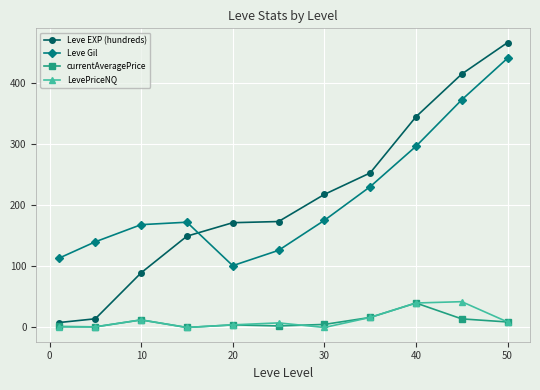

At how many categories does at least one series exceed 34?

11